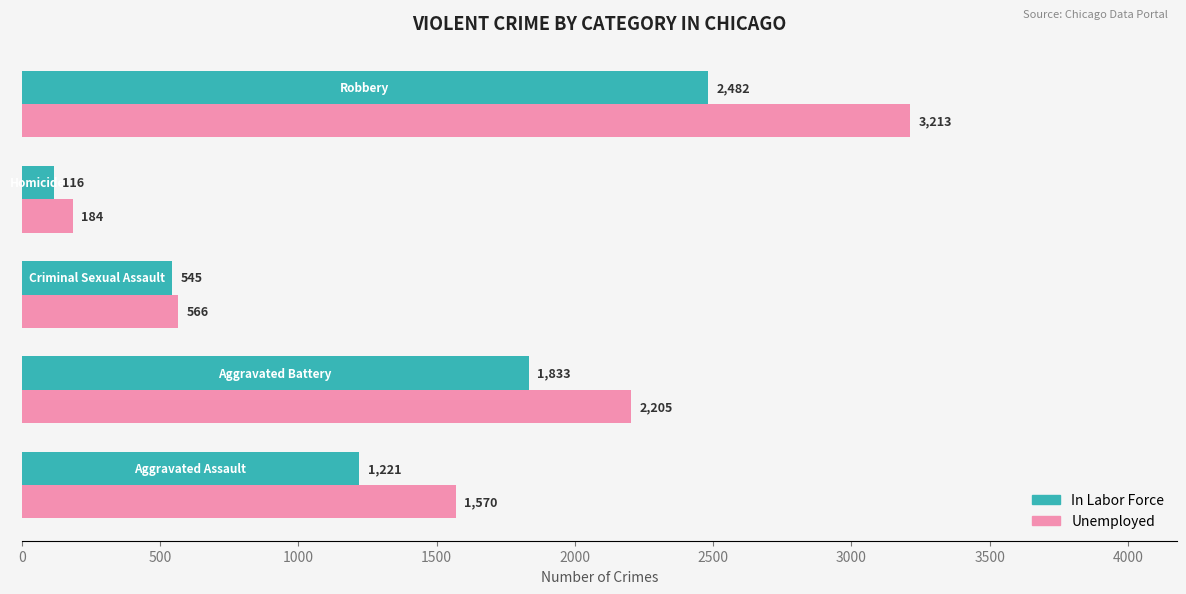

How many In Labor Force values are between 545 and 1833?

3